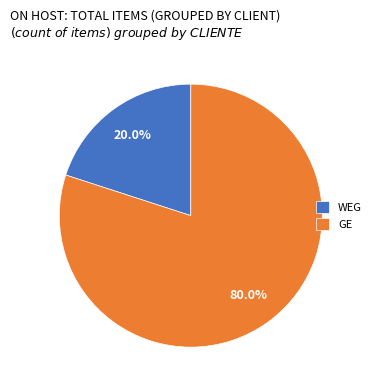

Between WEG and GE, which is larger?

GE